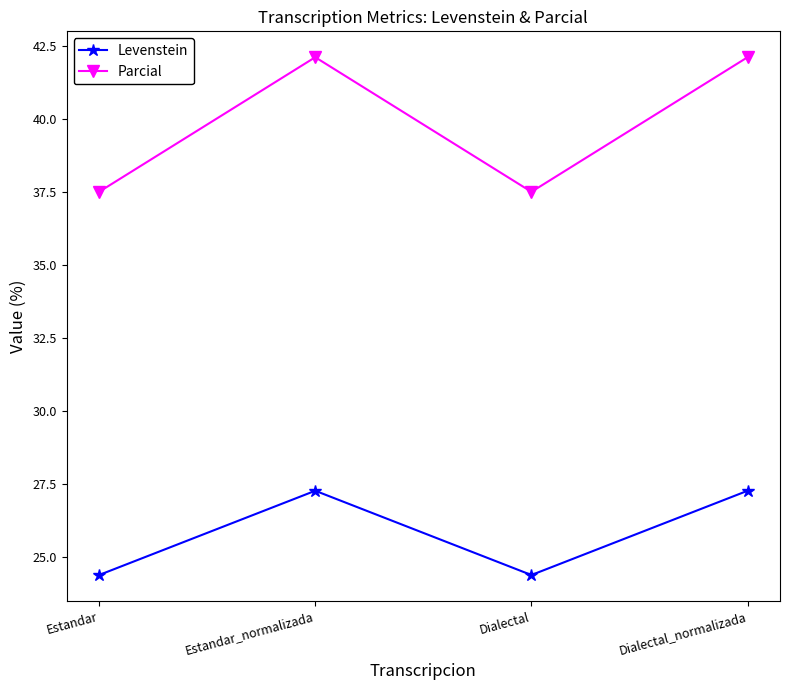

True or false: Levenstein and Parcial intersect in this chart.

False